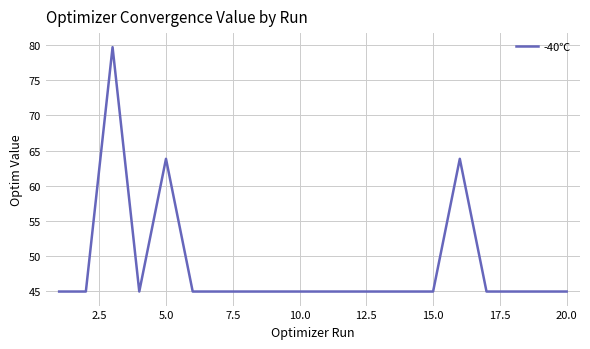

What is the difference between the maximum and minimum values?

34.8